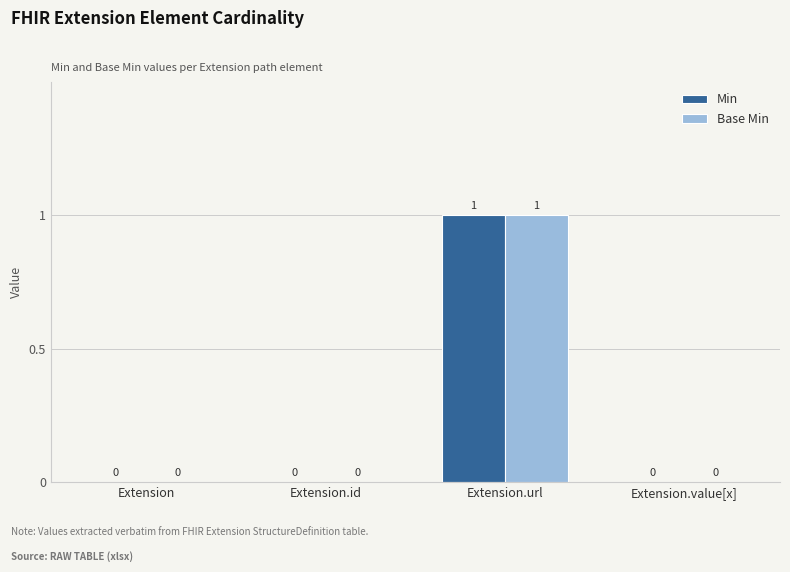

What is the sum of the Base Min values at Extension.url and Extension.value[x]?

1